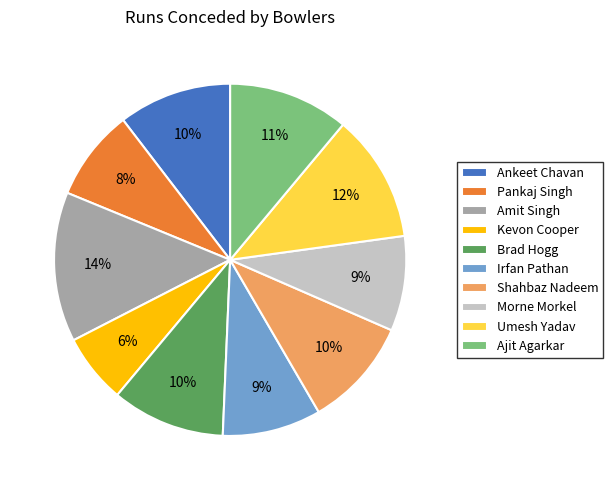

What is the smallest slice in the pie chart?

Kevon Cooper